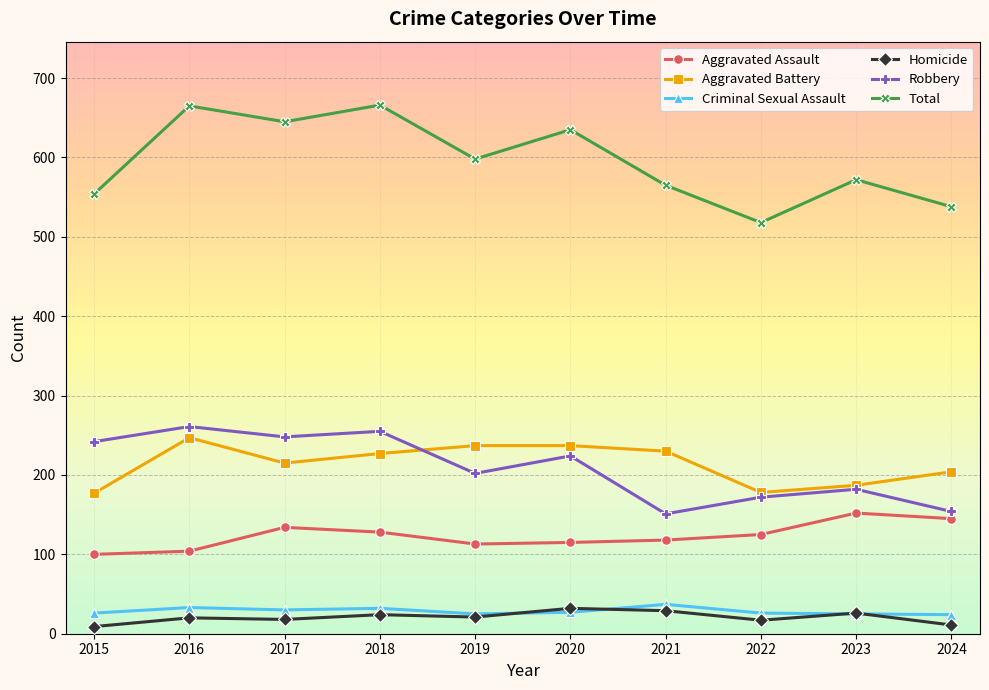

What is the maximum value for Total?

666